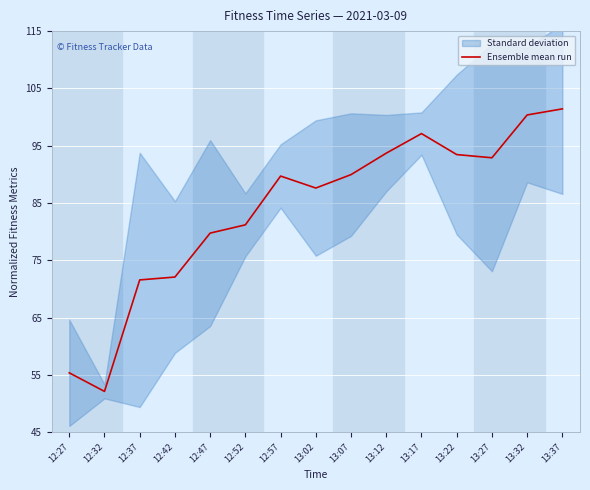

At which label does the data first exceed 89?

12:57